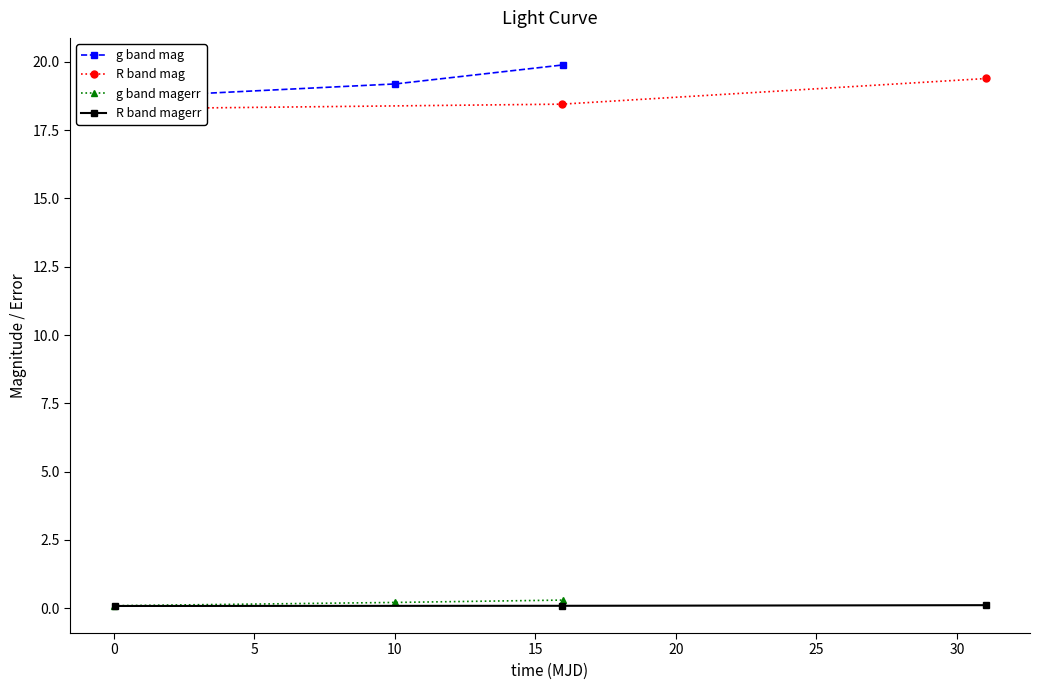

What is the smallest value displayed?

0.1